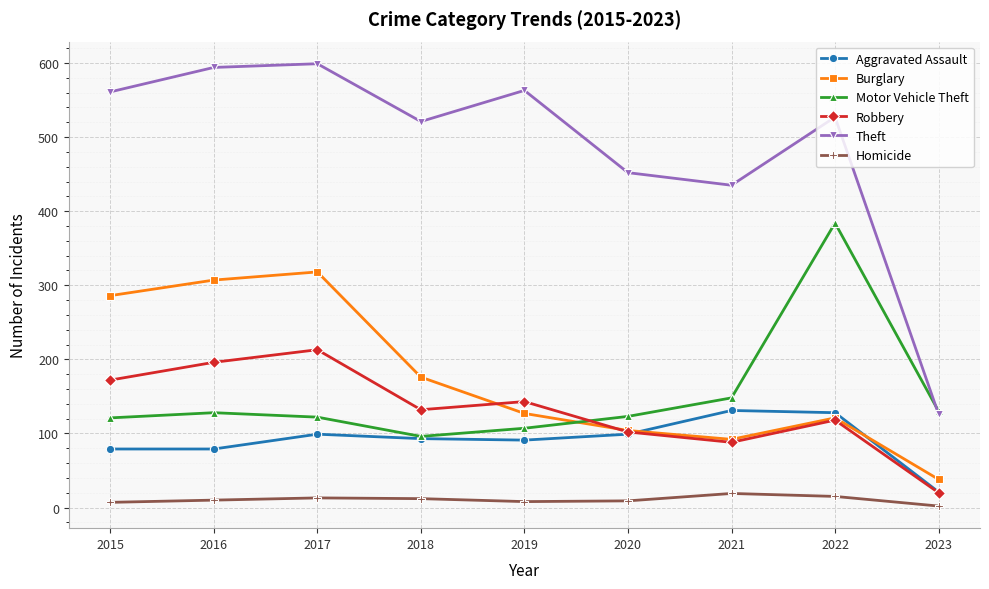

At which label does Motor Vehicle Theft first exceed 123?

2016